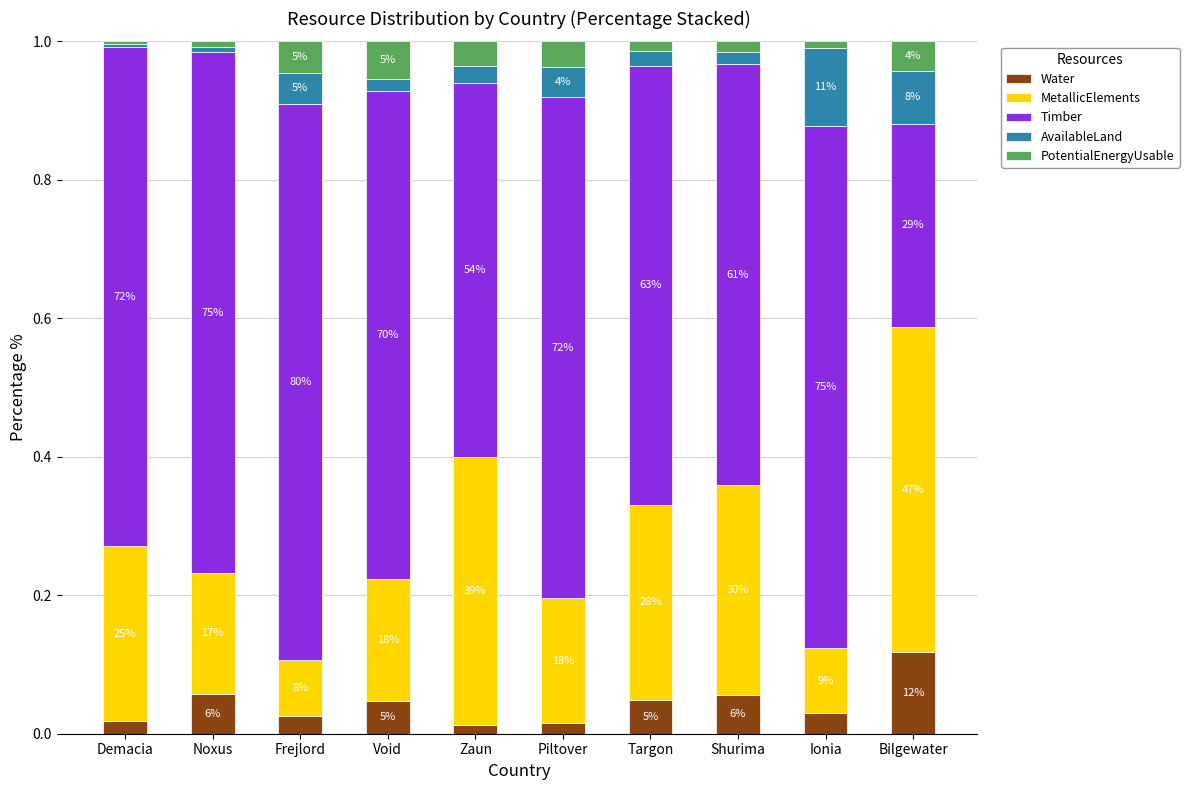

Which series has the largest range (max minus min)?

Timber